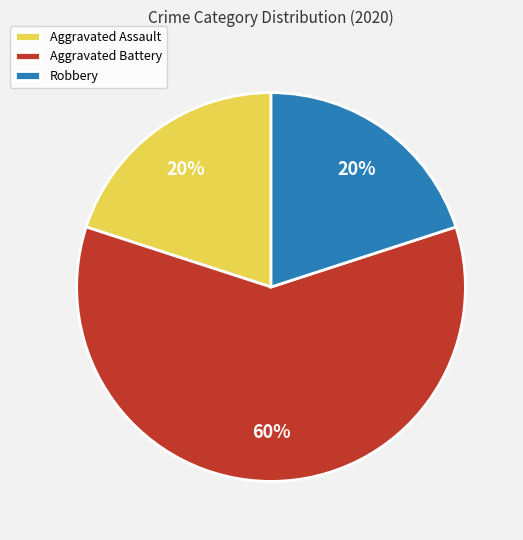

Which has a higher value, Aggravated Battery or Aggravated Assault?

Aggravated Battery